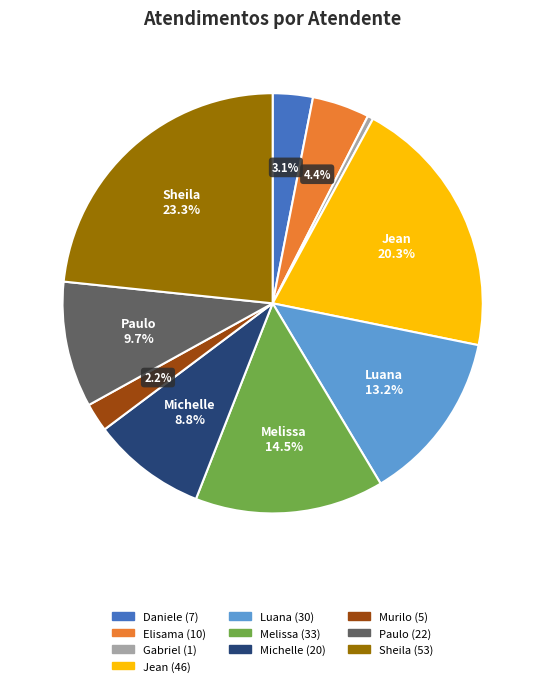

Is there any slice that represents more than half of the pie?

No